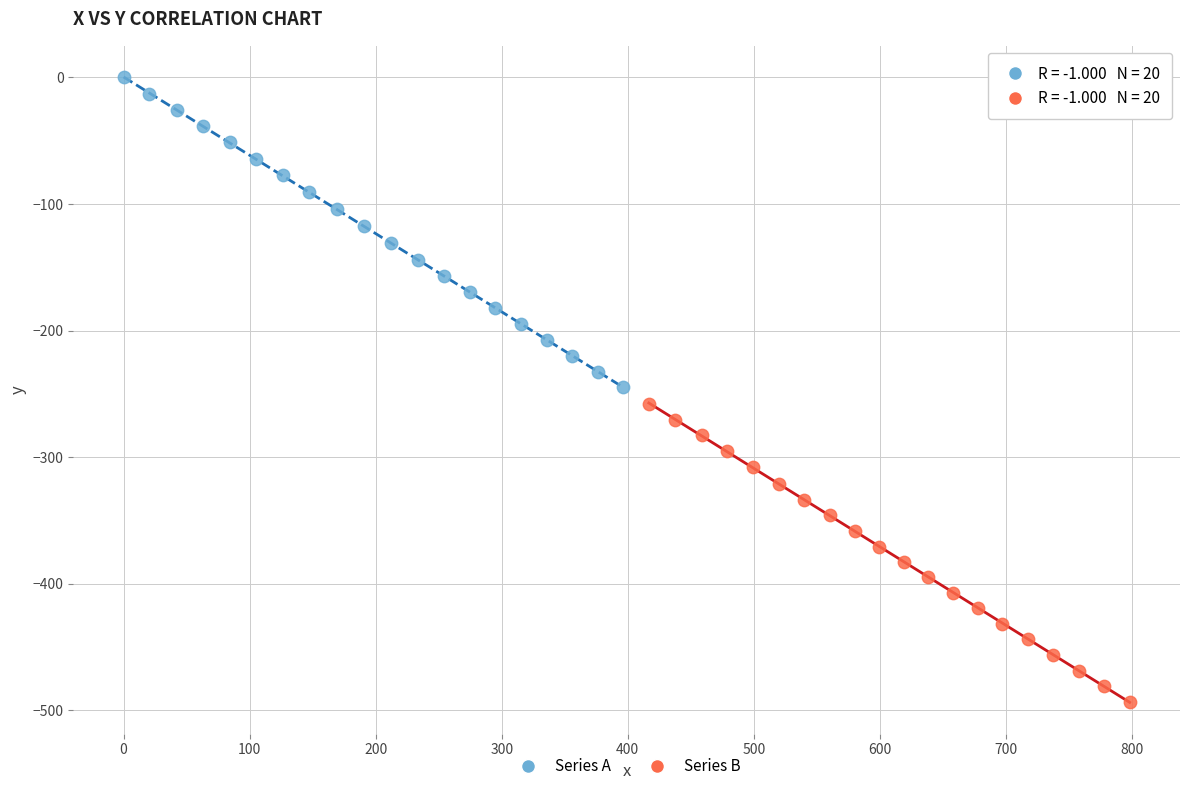

Which series contains the highest Y value?

Series A